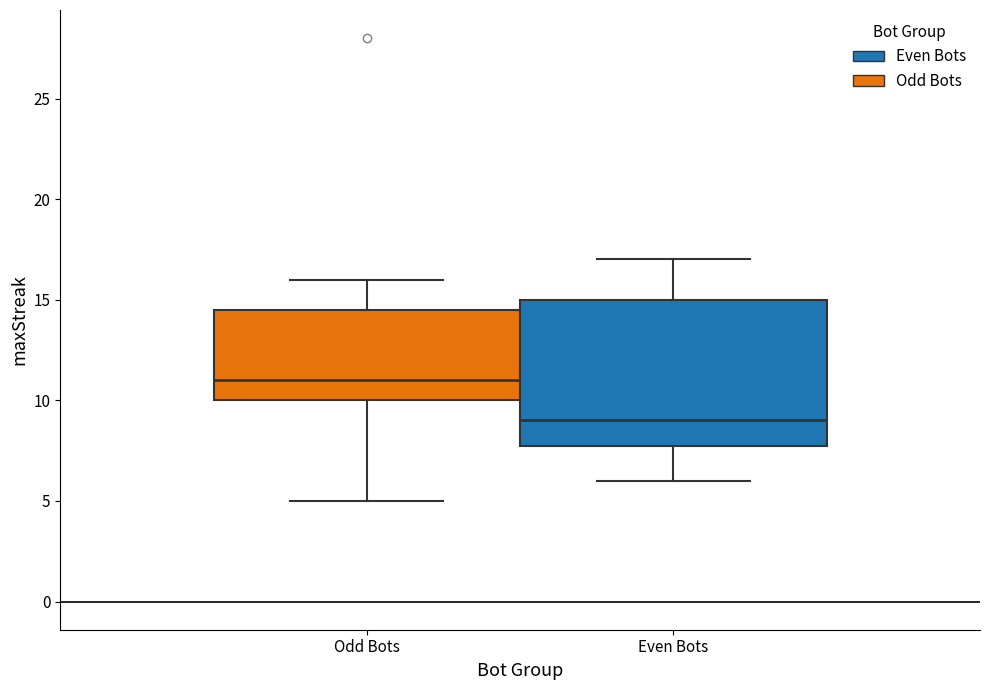

Reading left to right, transcribe this box plot: for each box, give where its median line is, the range the box spans, and where its two whiskers end, as read against the y-axis. The values are not printed on the chart, so give them approximately, as read against the axis.

Odd Bots: median 11.0, box 10.0 to 14.5, whiskers 5.0 to 16.0
Even Bots: median 9.0, box 8.0 to 15.0, whiskers 6.0 to 17.0